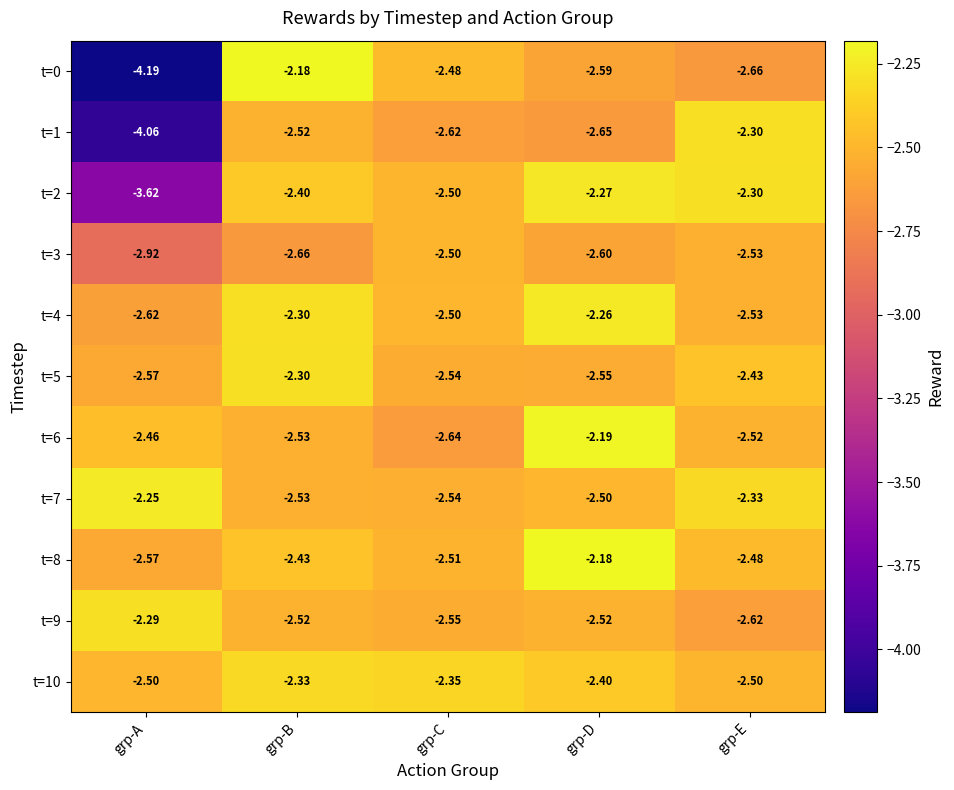

At which category is the sum across all series the highest?

grp-B